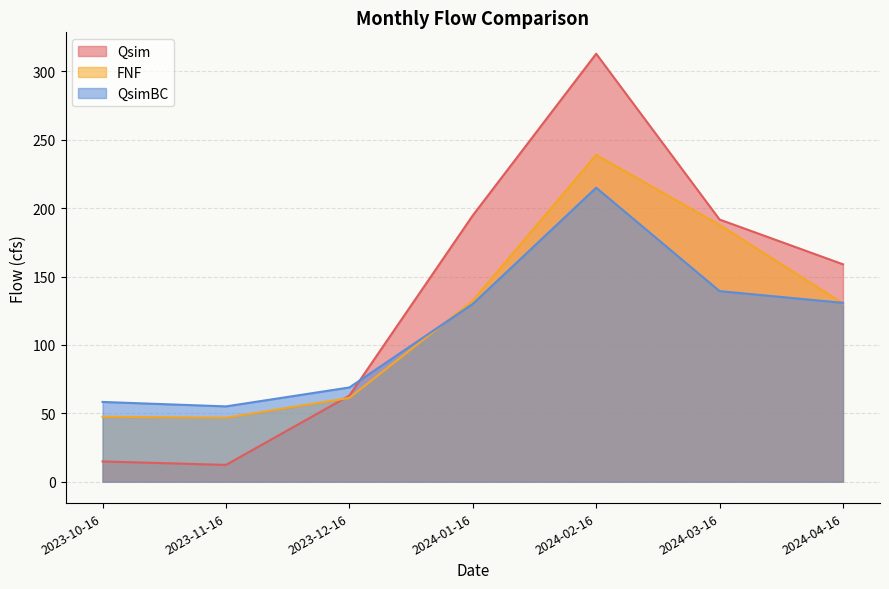

What value does the FNF series have at 2023-10-16?

47.4